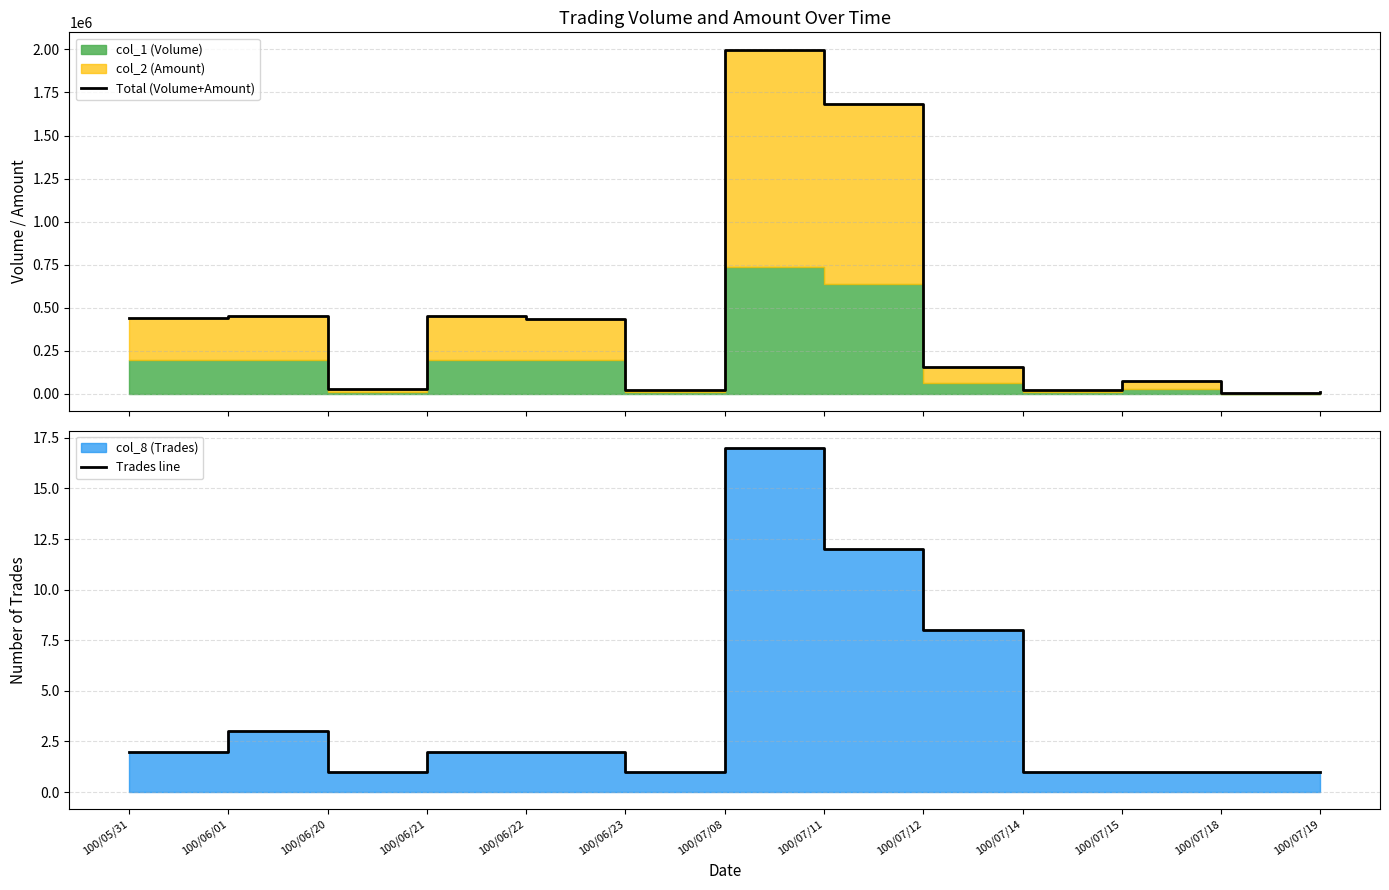

In Total (Volume+Amount), how many points are higher than both neighbors (excluding endpoints)?

4